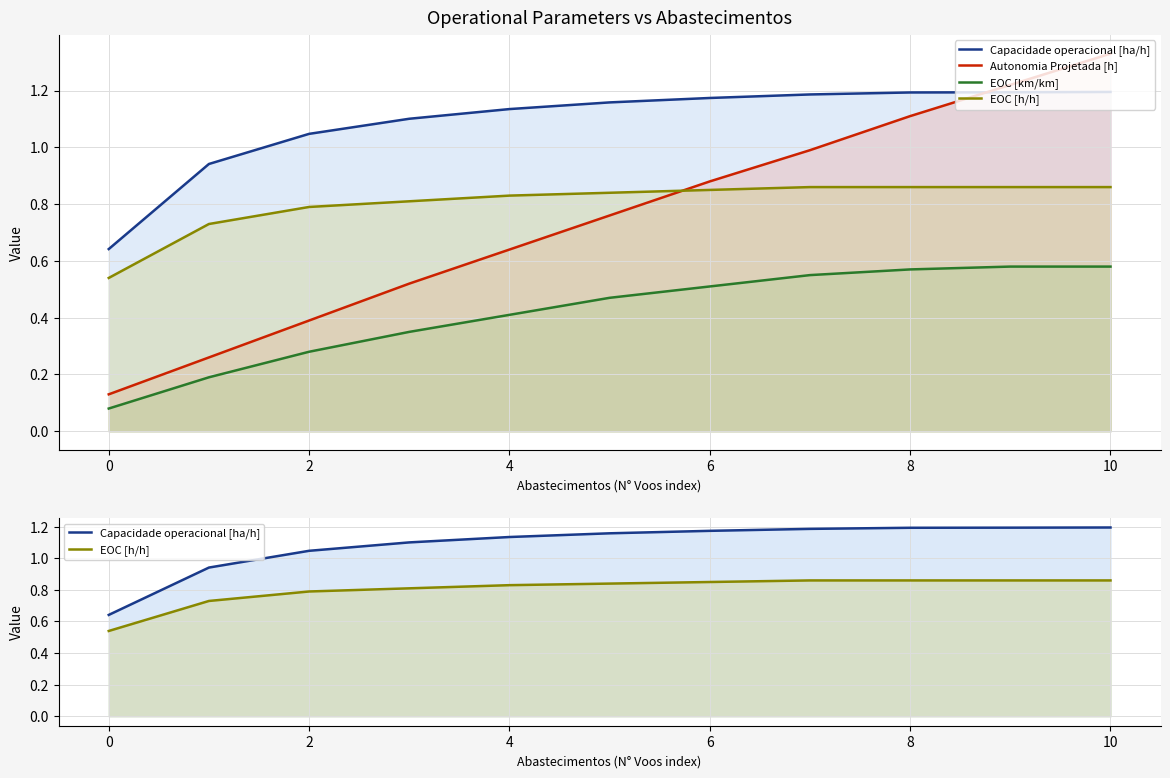

True or false: Capacidade operacional [ha/h] and EOC [km/km] intersect in this chart.

False